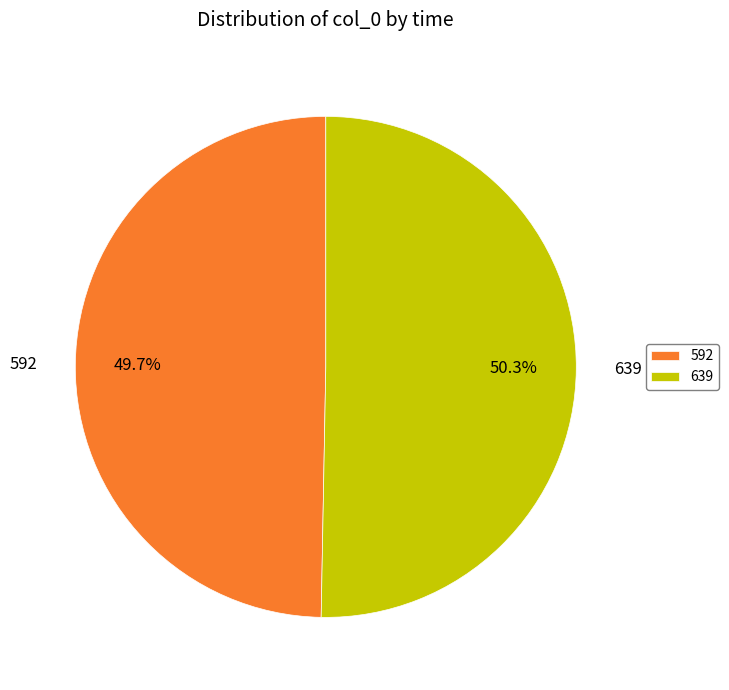

Is there a majority slice in this chart?

Yes